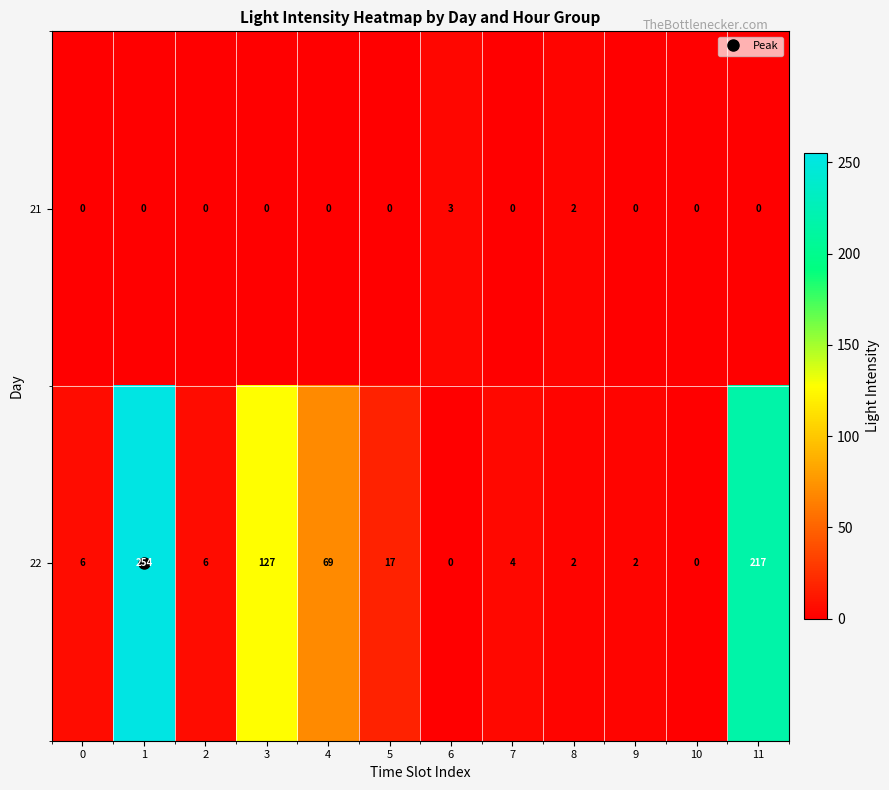

What is the total value across all series at 4?

69